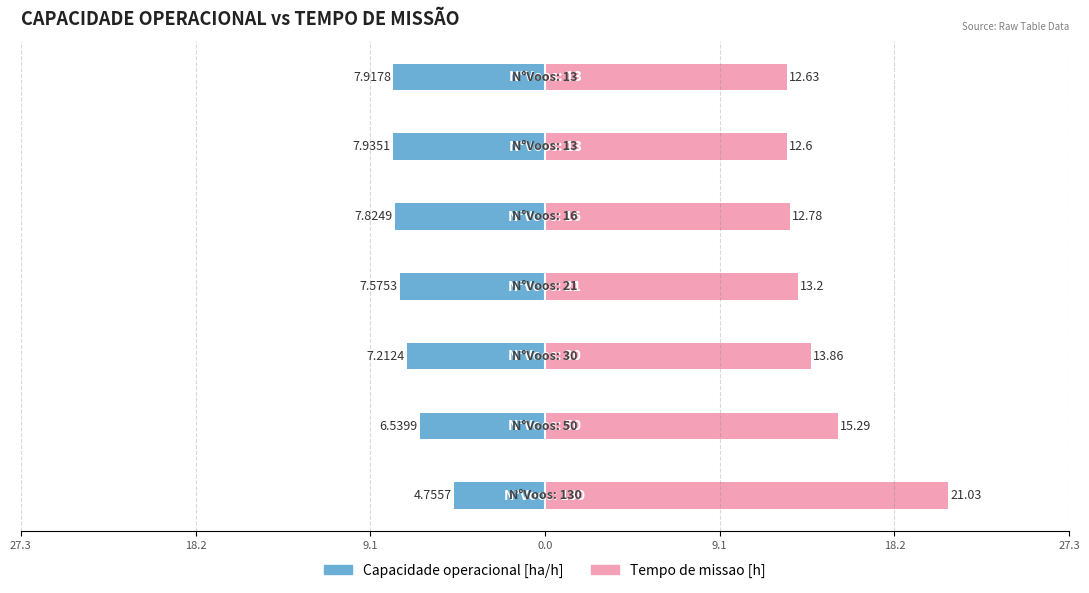

Which series has the largest range (max minus min)?

Tempo de missao [h]